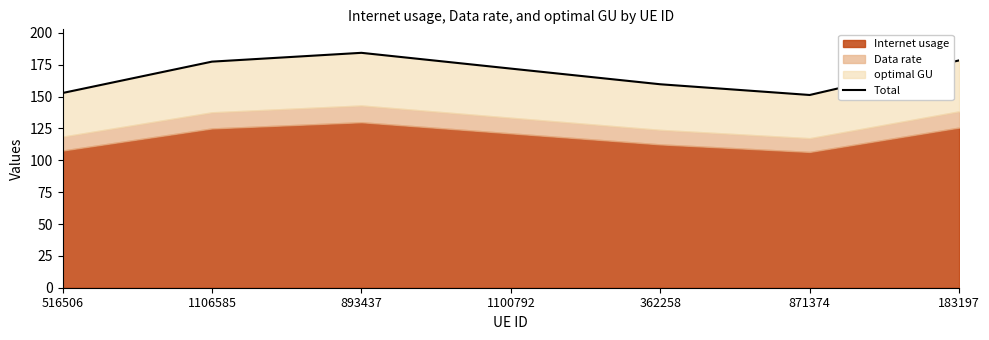

At which category does the chart reach its minimum across all series?

871374